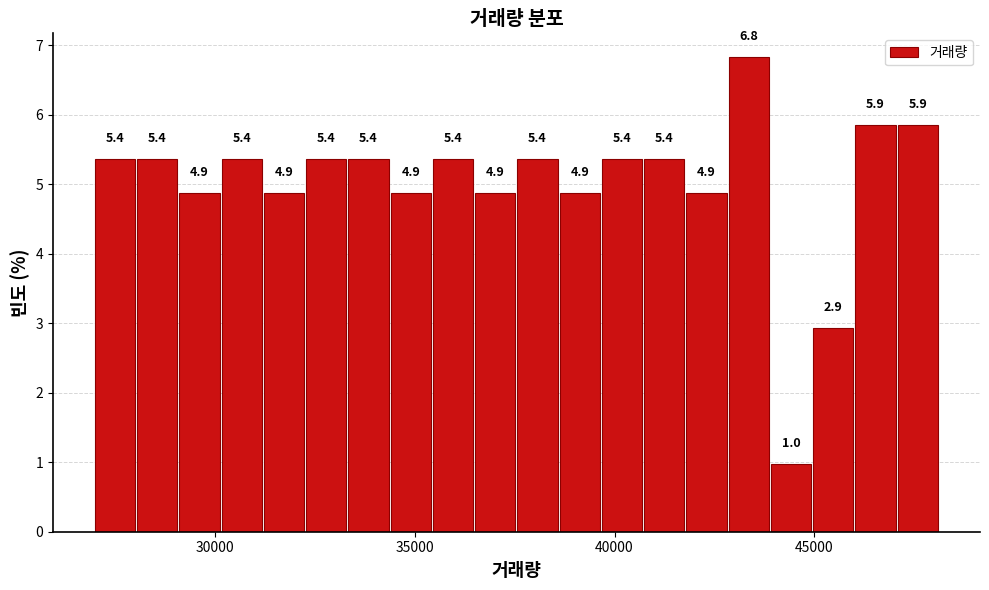

Read against the x-axis, roughly where is the centre of the tallest bar?

43500